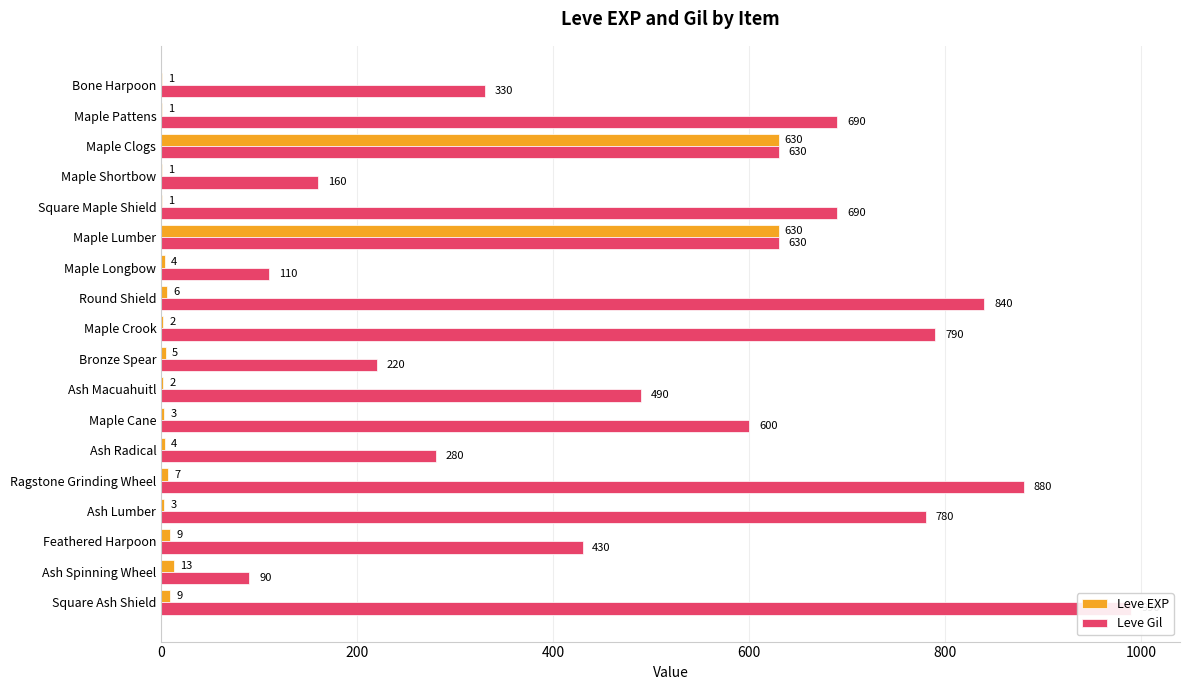

Is the value of Leve Gil at Maple Clogs greater than the value of Leve EXP at Bone Harpoon?

Yes